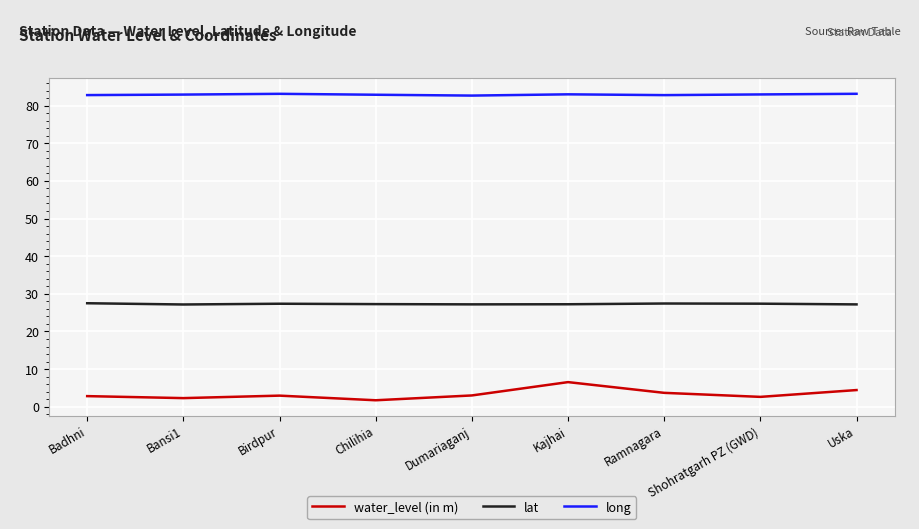

What are all the series names shown in the legend?

water_level (in m), lat, long